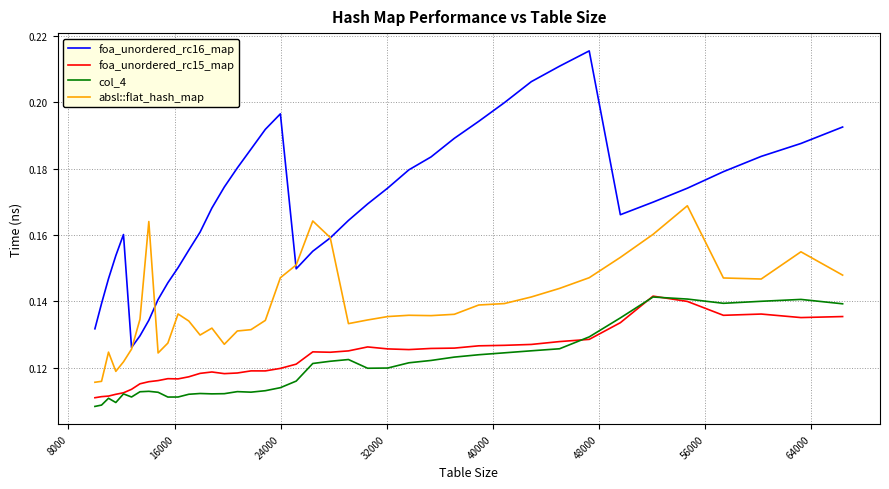

Which series has the widest spread of values?

foa_unordered_rc16_map